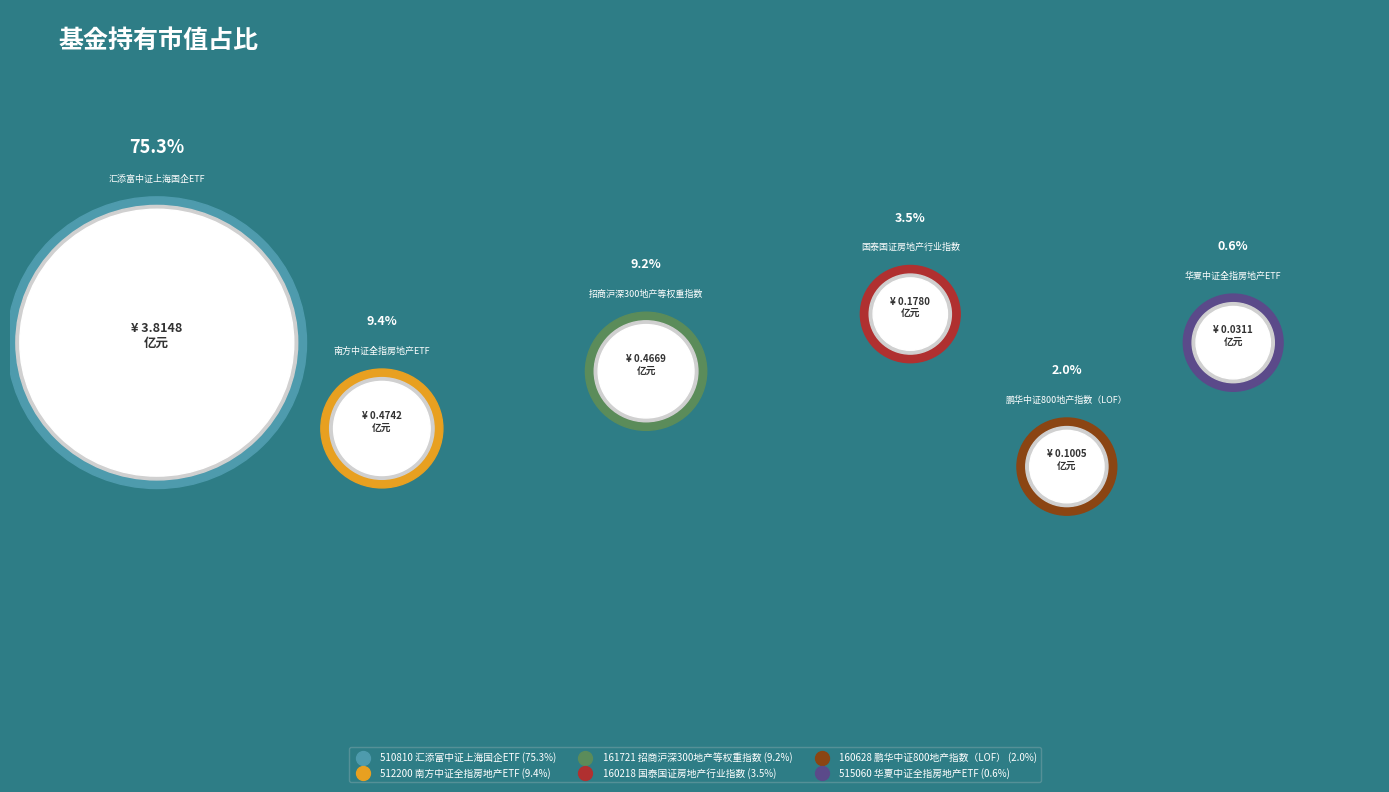

Is 国泰国证房地产行业指数 the majority of the pie?

No